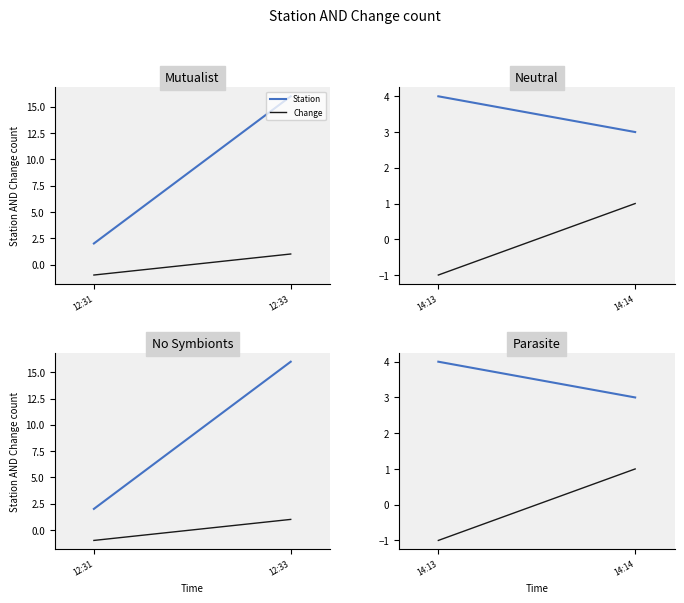

Which series has the widest spread of values?

Change